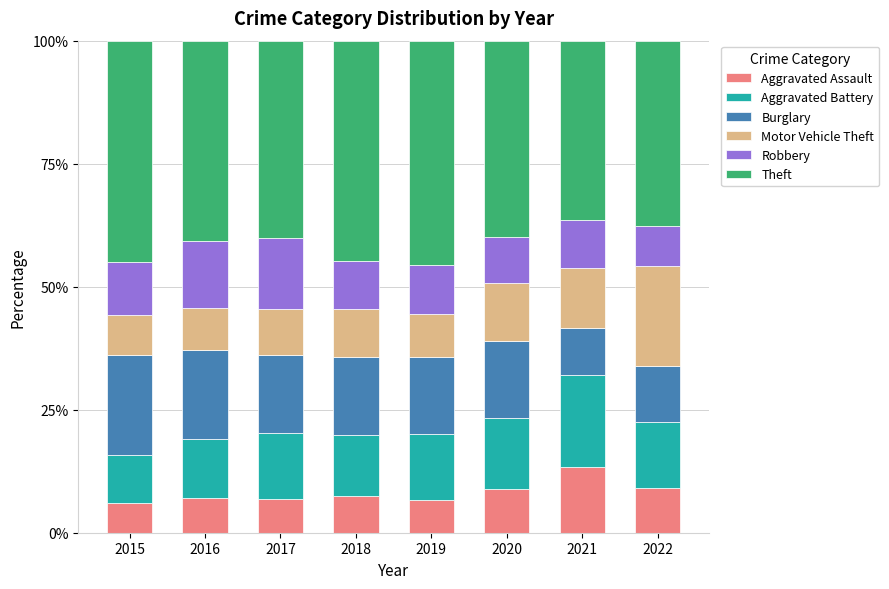

Which category has the highest value in the Aggravated Assault series?

2021